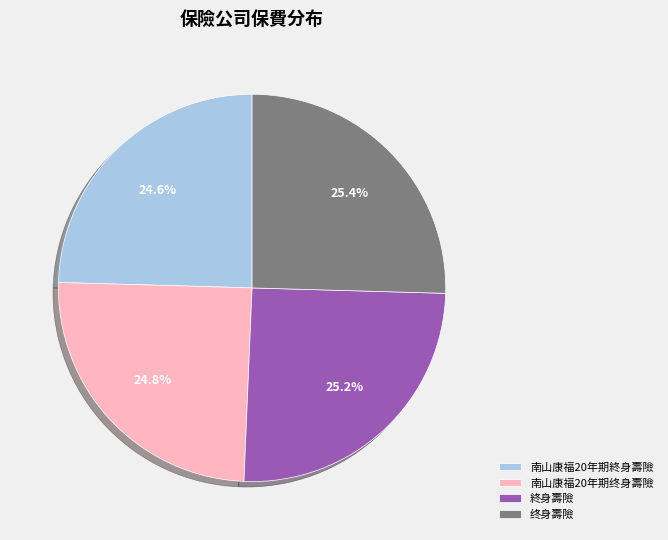

Combined, what portion of the pie is 終身壽險 and 南山康福20年期终身壽險?

50.0%